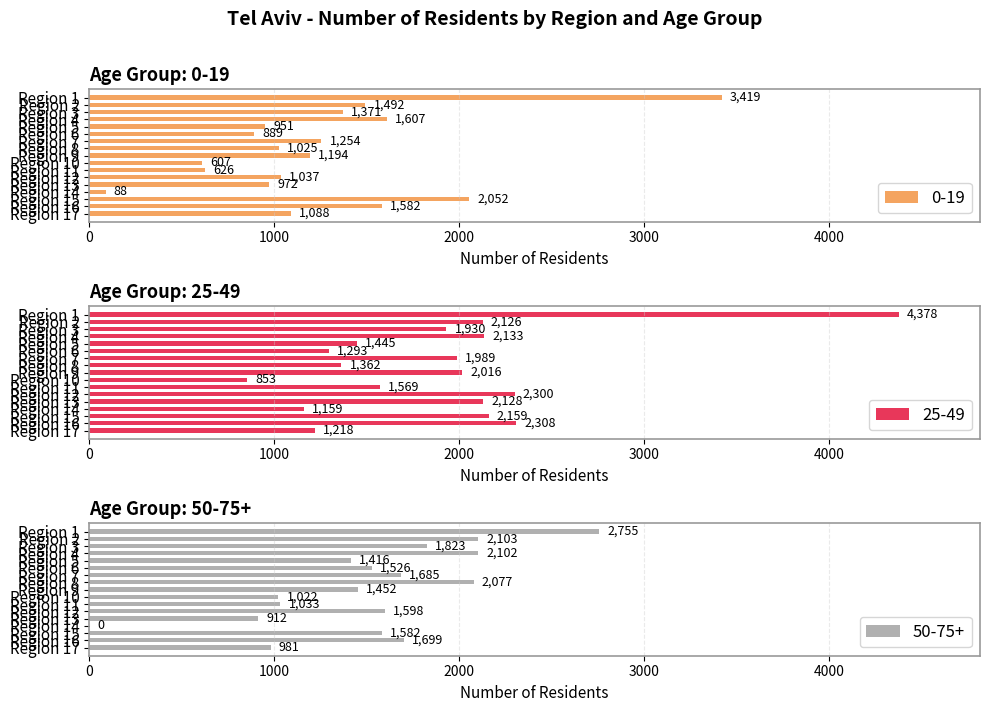

How many groups of bars are there?

17